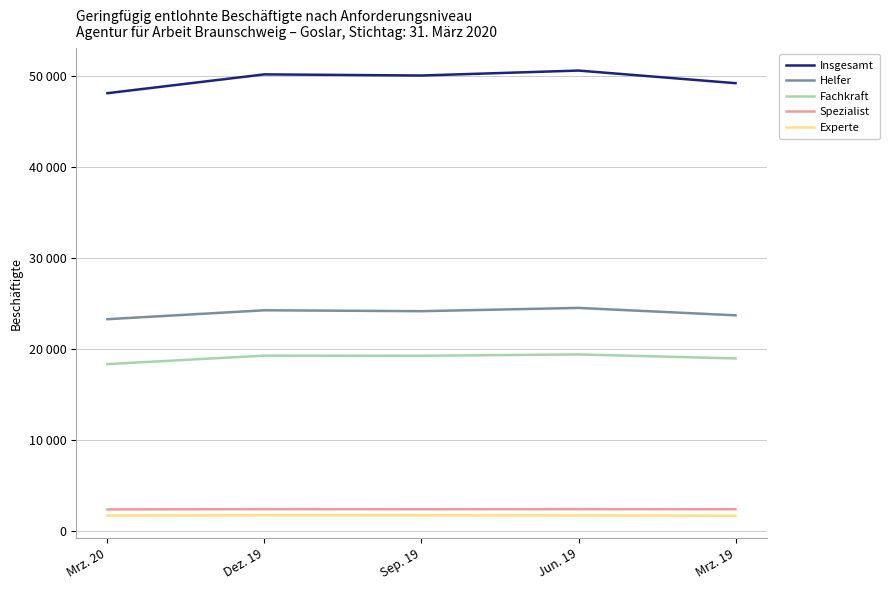

What is the label of the 2nd point from the right?

Jun. 19